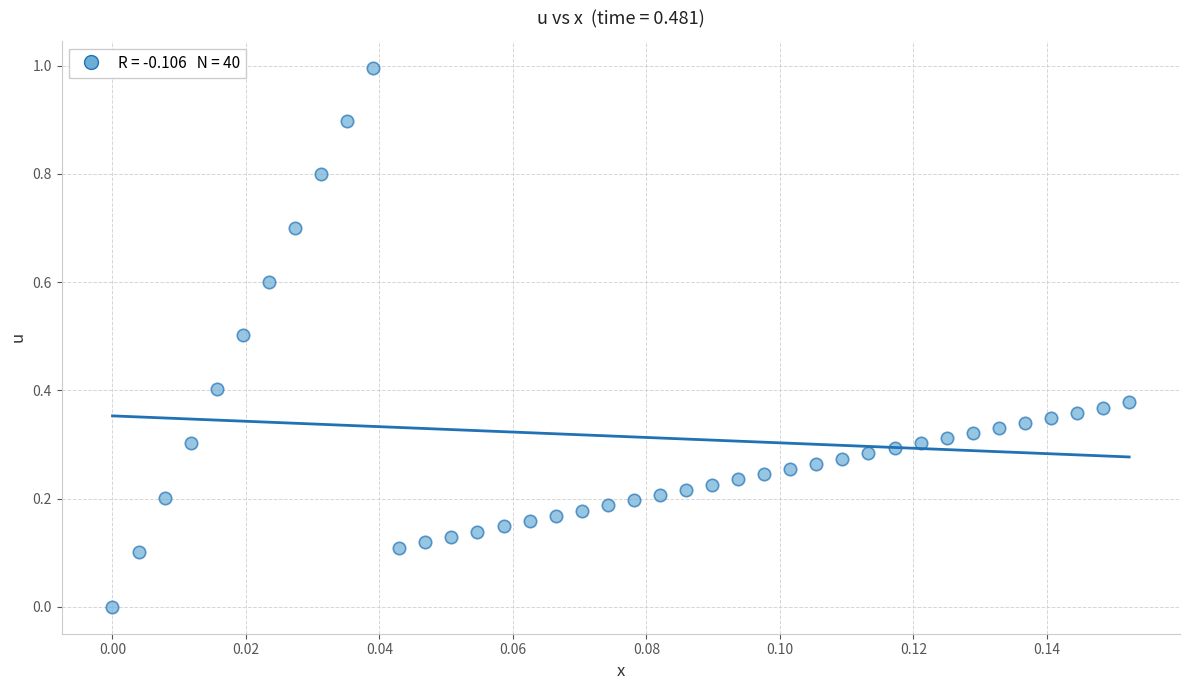

What is the range of Y values (max minus min)?

1.0